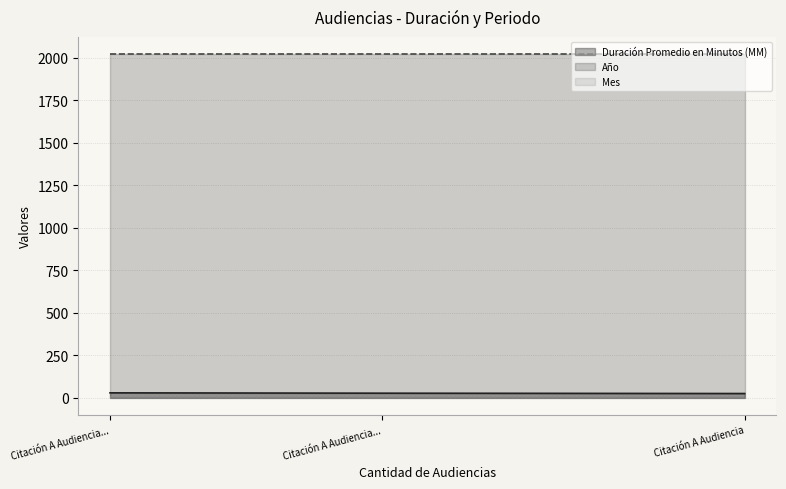

Which series has the largest total across all categories?

Año